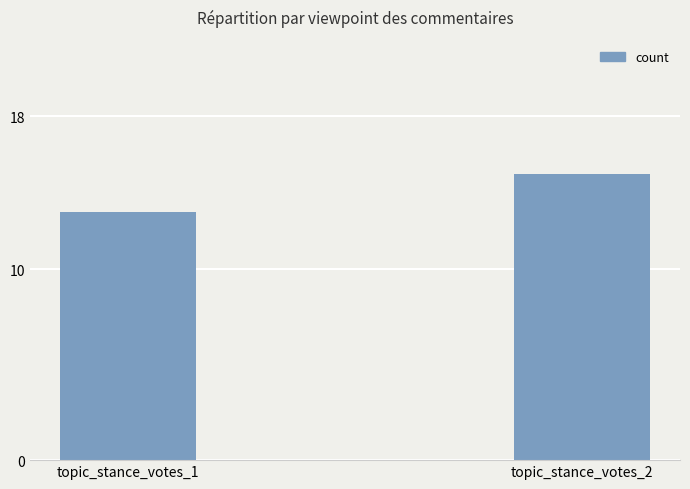

True or false: the data shows 4 at topic_stance_votes_1.

False